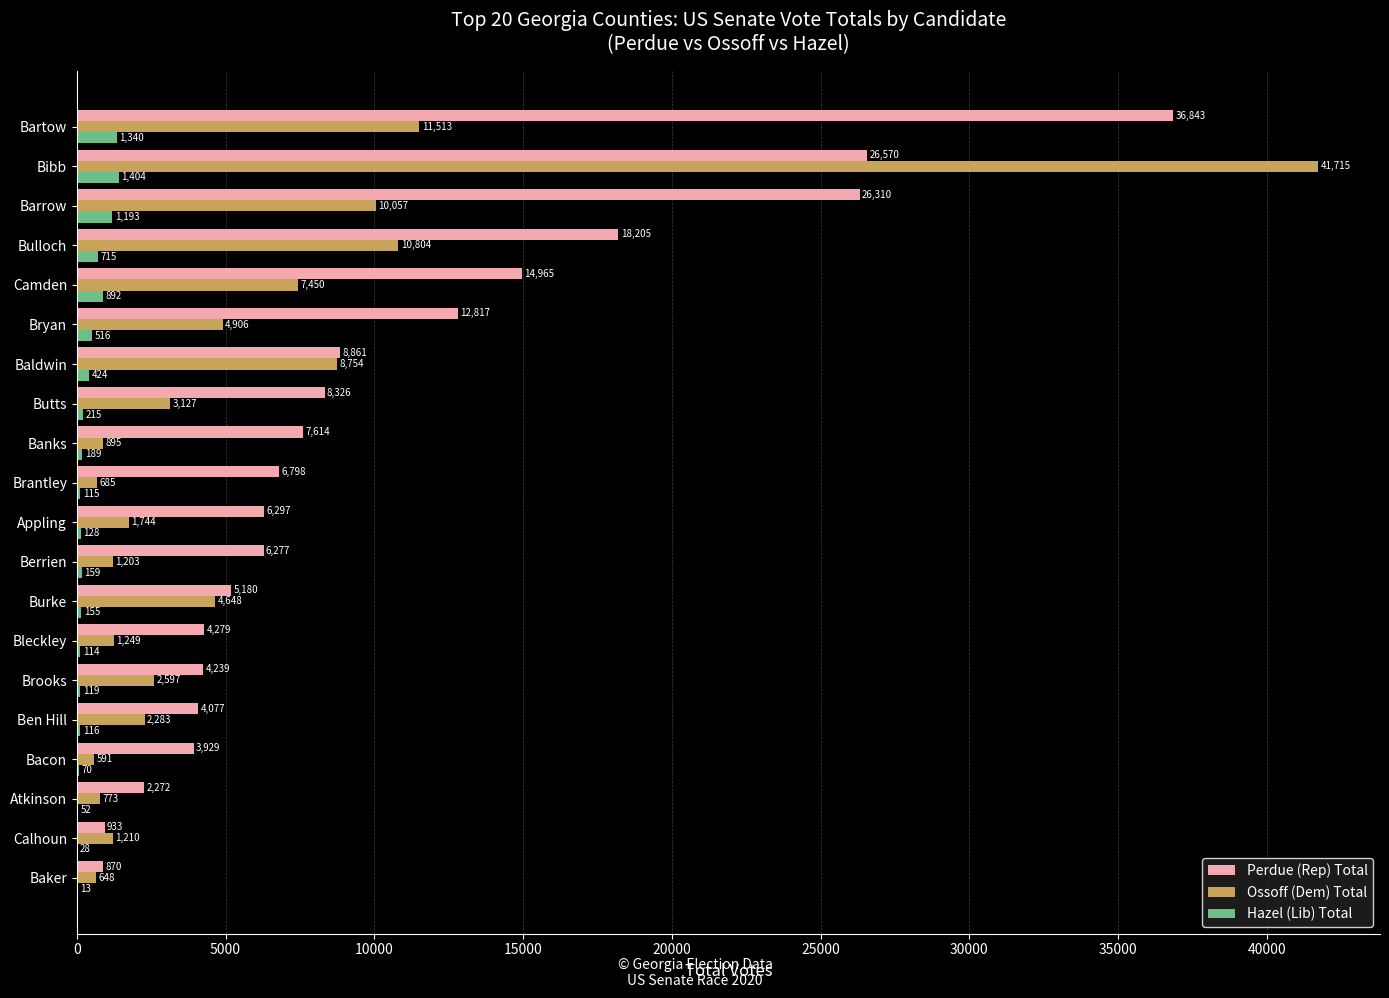

What is the average value of the Hazel (Lib) Total series?

398